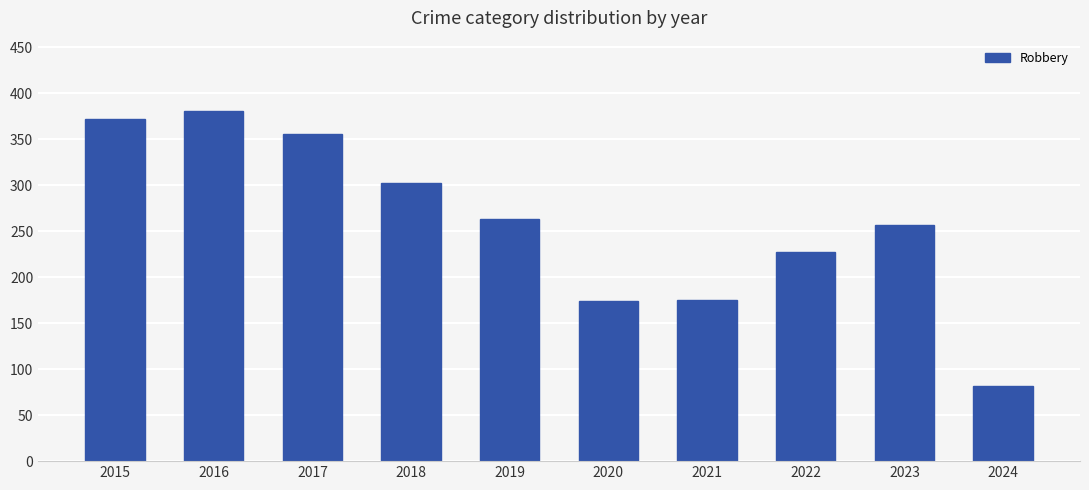

Are the bars grouped side by side (vs. stacked)?

No